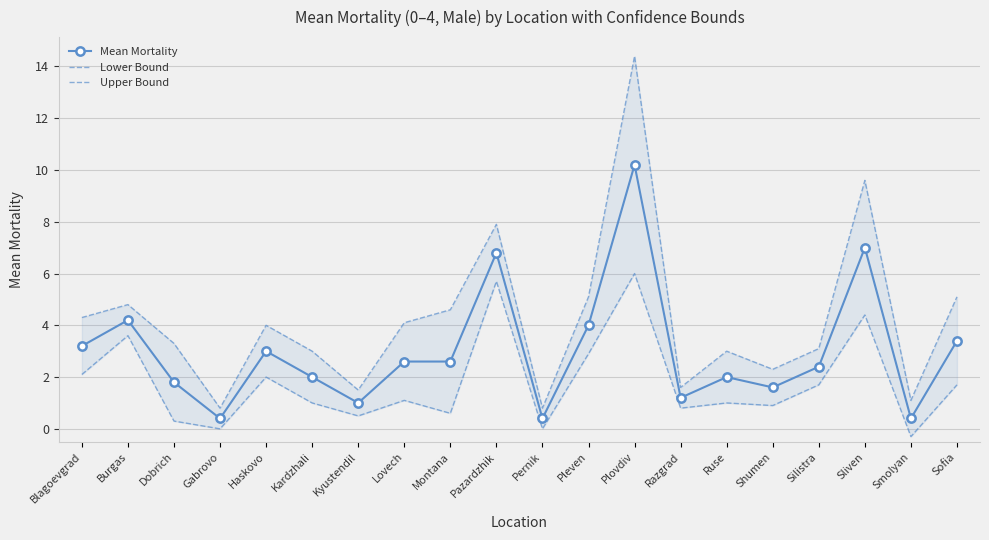

What is the label of the 2nd point from the right?

Smolyan